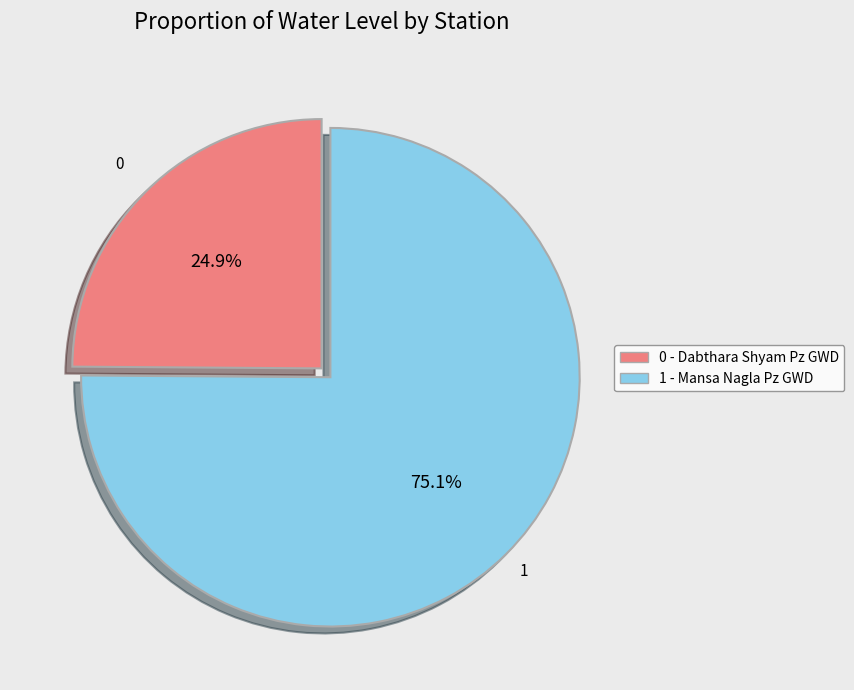

How many segments does this pie chart have?

2